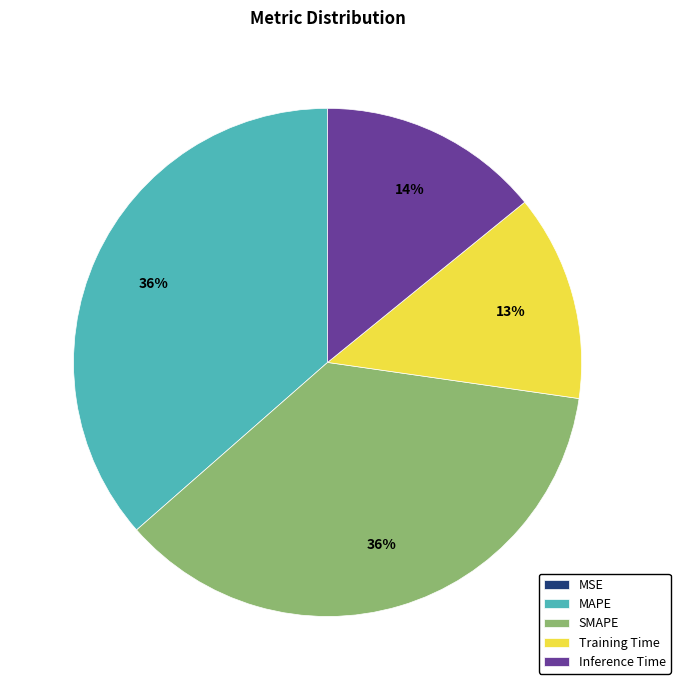

Combined, do MAPE and Inference Time account for over 50%?

Yes